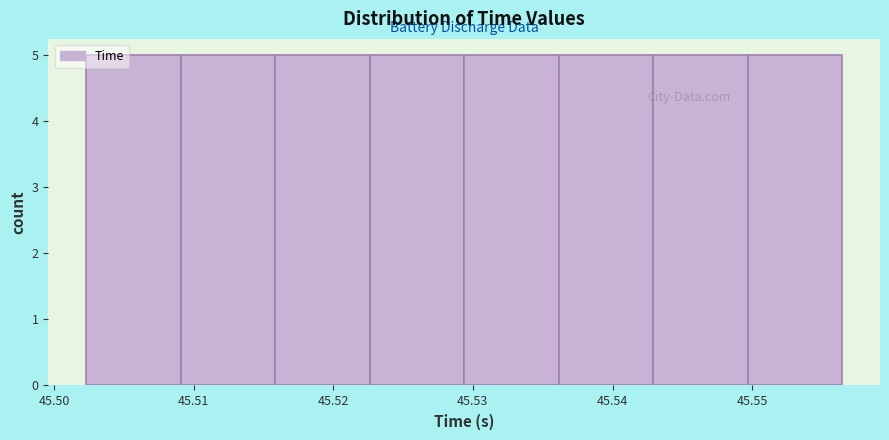

Reading left to right, transcribe this chart: for each bar, give the range it covers on the x-axis and its height. Neither the bar edges nor the heights are printed on the chart, so give them approximately, as read against the axes.

45.502 to 45.509: 5
45.509 to 45.516: 5
45.516 to 45.523: 5
45.523 to 45.529: 5
45.529 to 45.536: 5
45.536 to 45.543: 5
45.543 to 45.550: 5
45.550 to 45.556: 5